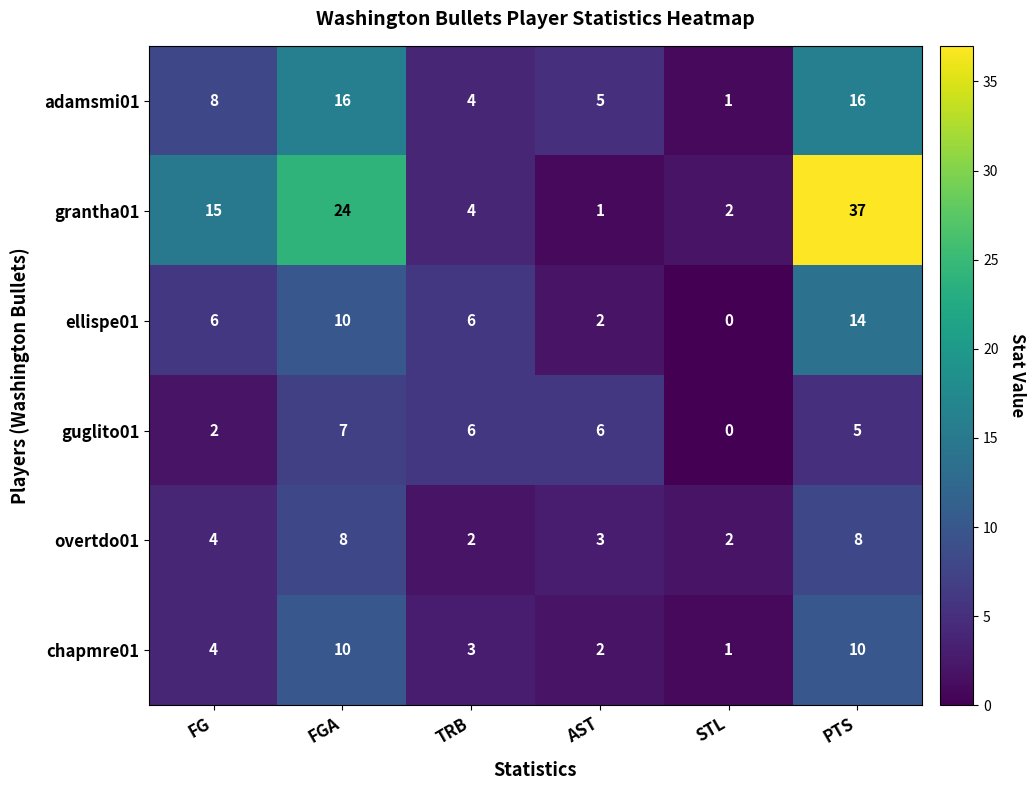

Rank the series by their maximum value, from lowest to highest.

guglito01, overtdo01, chapmre01, ellispe01, adamsmi01, grantha01